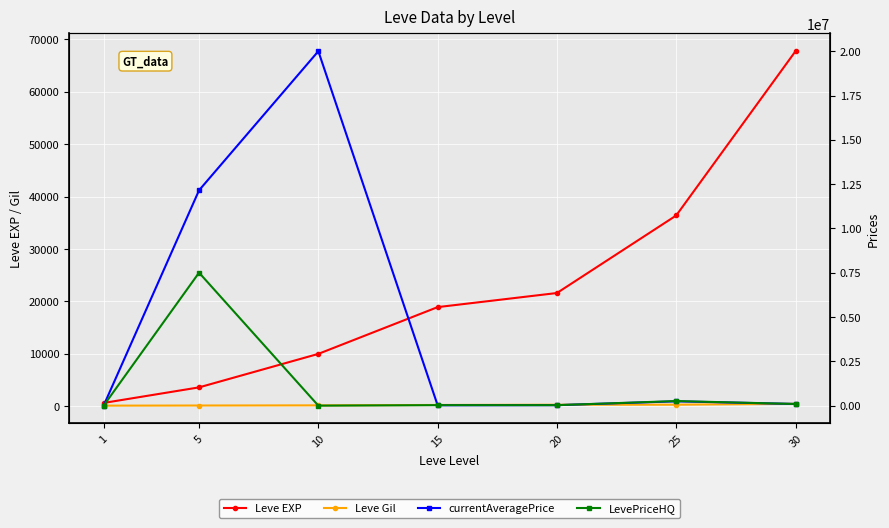

True or false: currentAveragePrice has more than 0 interior local peaks.

True